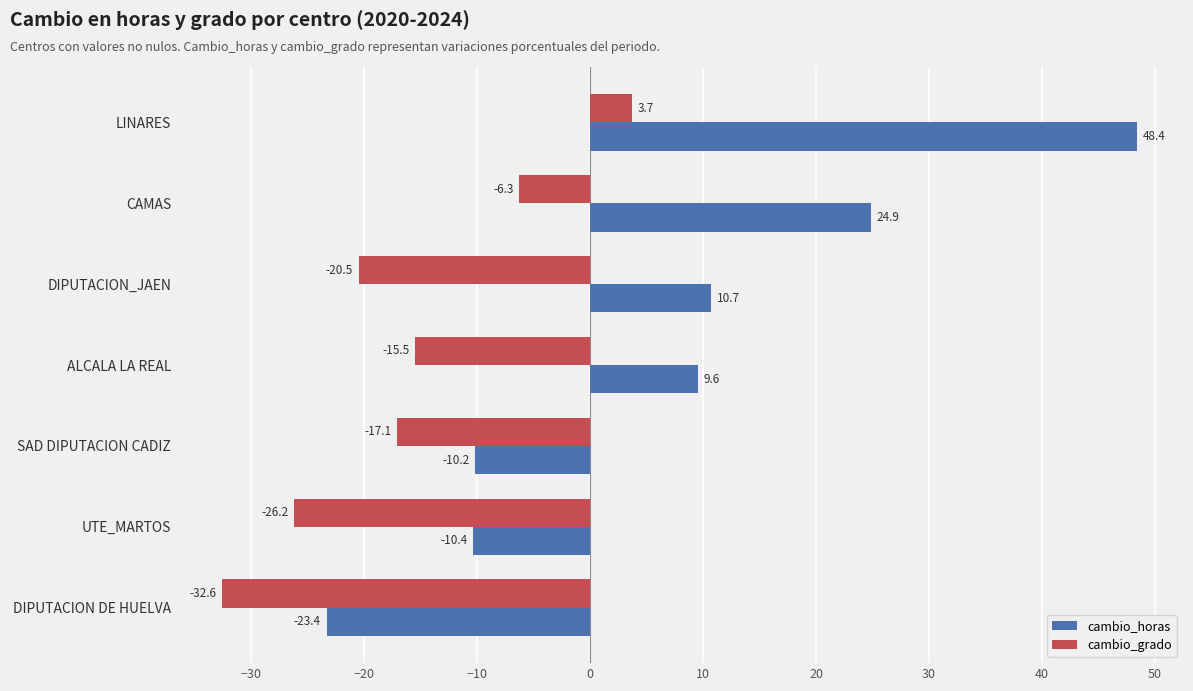

Rank the series by their average value, from lowest to highest.

cambio_grado, cambio_horas